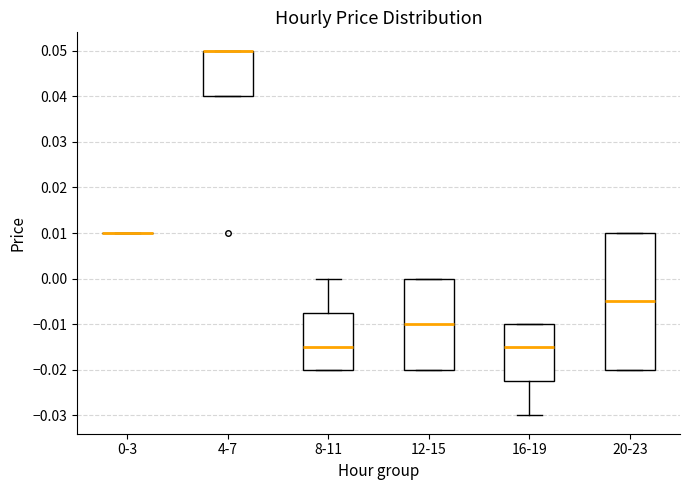

Reading left to right, transcribe this box plot: for each box, give where its median line is, the range the box spans, and where its two whiskers end, as read against the y-axis. The values are not printed on the chart, so give them approximately, as read against the axis.

0-3: box collapsed to a line at 0.010, whiskers 0.010 to 0.010
4-7: median 0.050 (drawn on the box's upper edge), box 0.040 to 0.050, whiskers 0.040 to 0.050
8-11: median -0.015, box -0.020 to -0.007, whiskers -0.020 to 0.000
12-15: median -0.010, box -0.020 to 0.000, whiskers -0.020 to 0.000
16-19: median -0.015, box -0.022 to -0.010, whiskers -0.030 to -0.010
20-23: median -0.005, box -0.020 to 0.010, whiskers -0.020 to 0.010